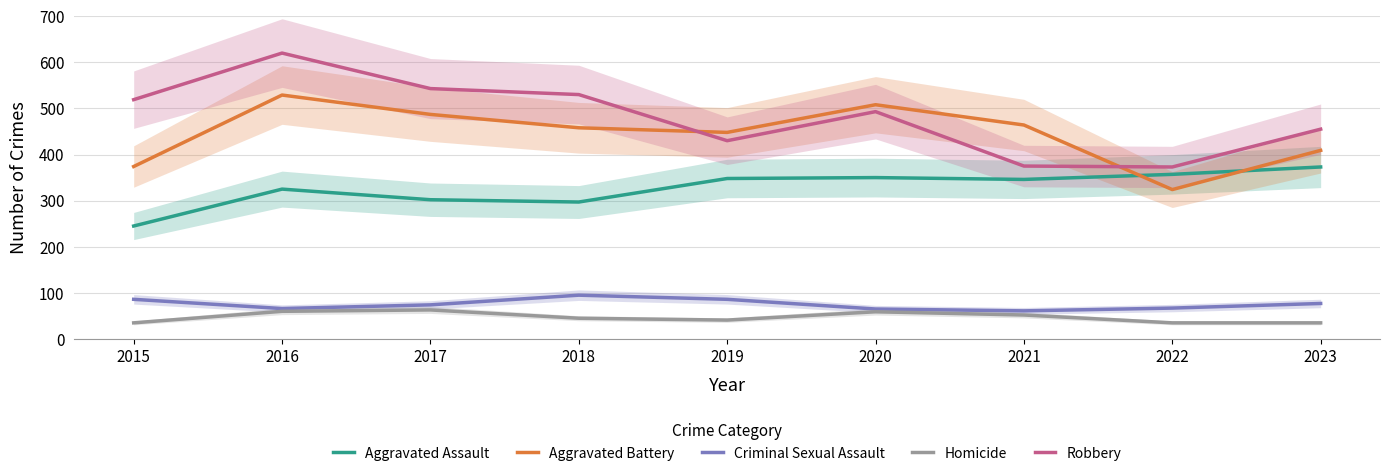

Is the value of Homicide at 2022 greater than the value of Aggravated Battery at 2015?

No